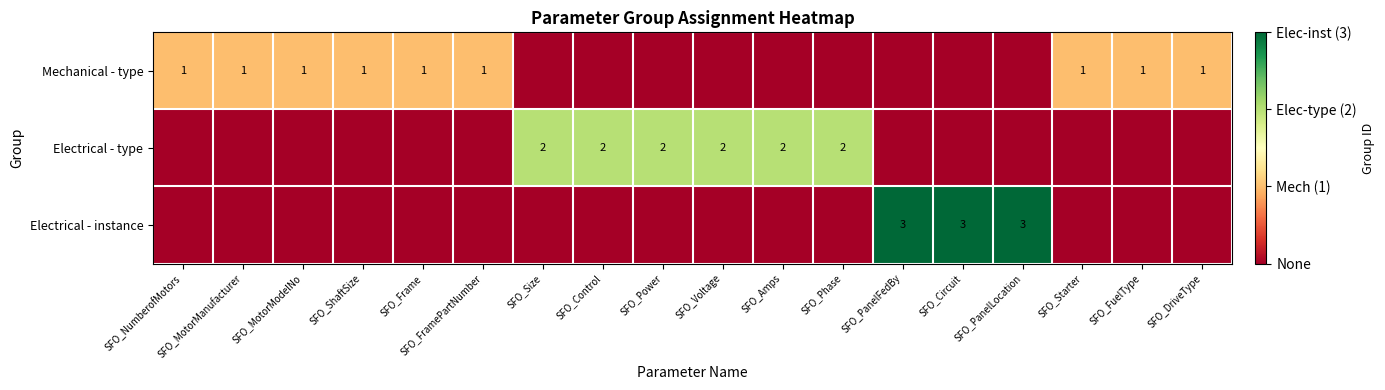

At which category is the sum across all series the highest?

SFO_PanelFedBy